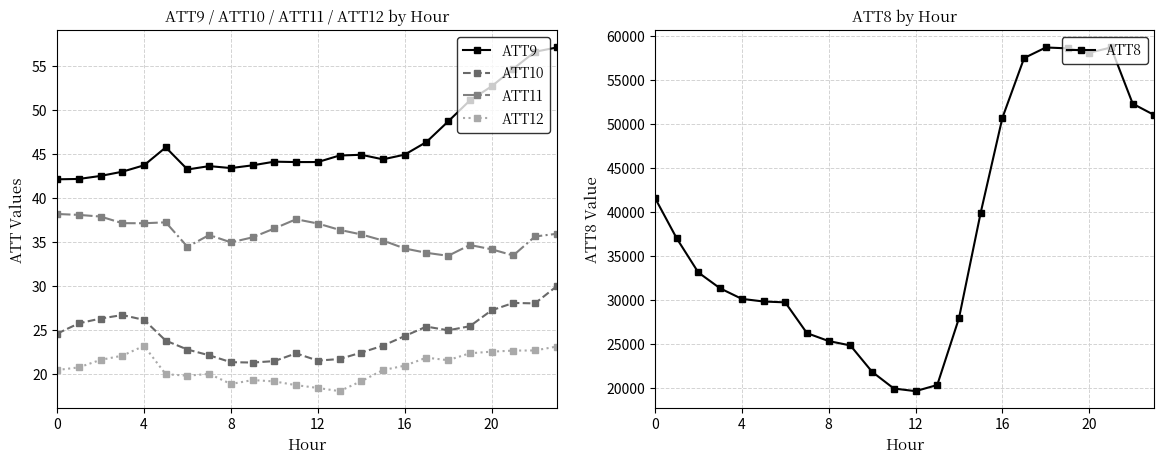

Which series has the largest range (max minus min)?

ATT8